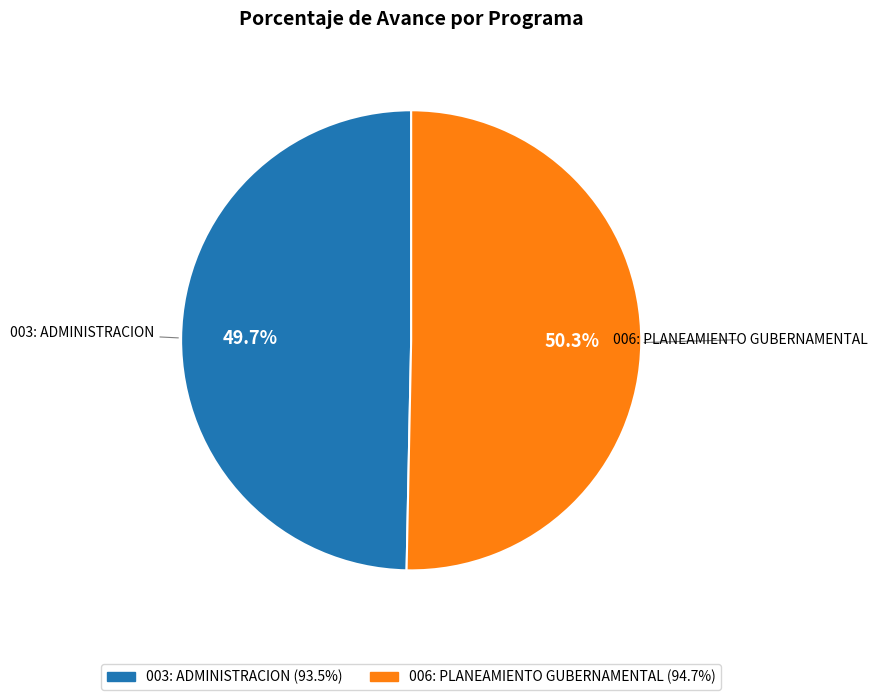

Rank the categories by value from highest to lowest.

006: PLANEAMIENTO GUBERNAMENTAL, 003: ADMINISTRACION